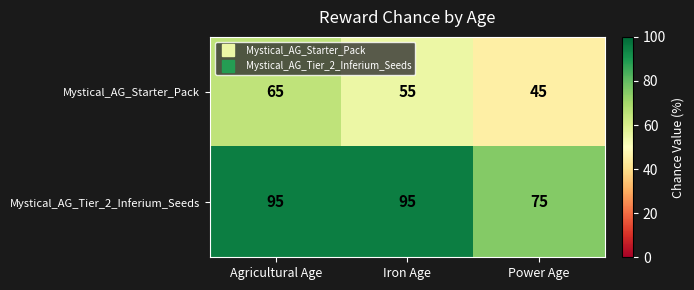

The Mystical_AG_Starter_Pack series shows 107 at Agricultural Age. True or false?

False